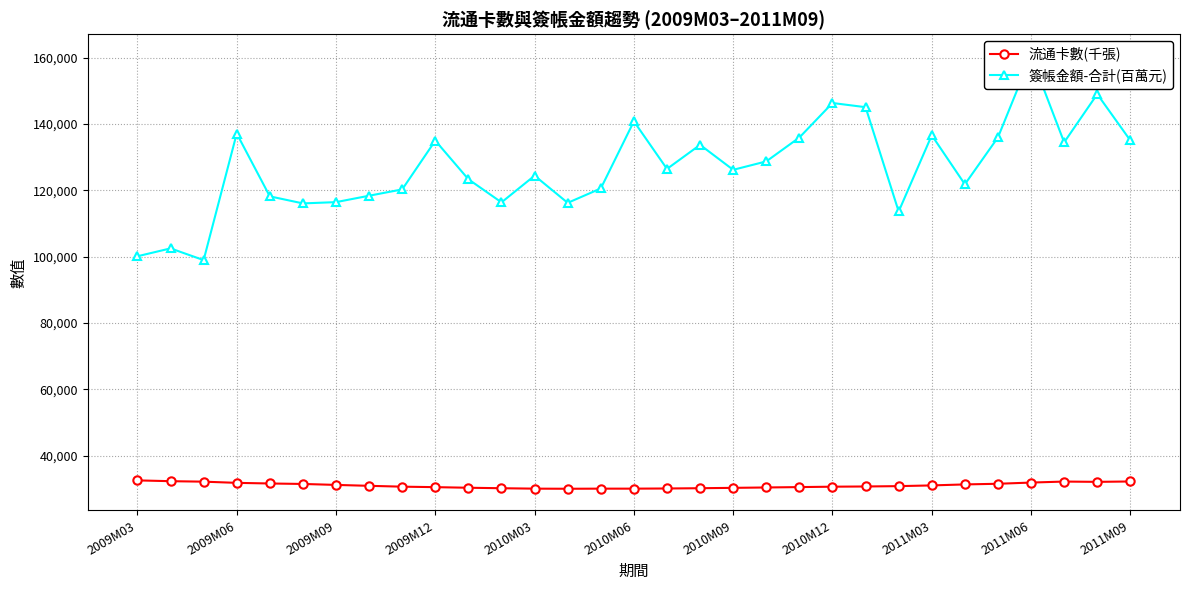

What is the highest value of the 流通卡數(千張) series?

32604